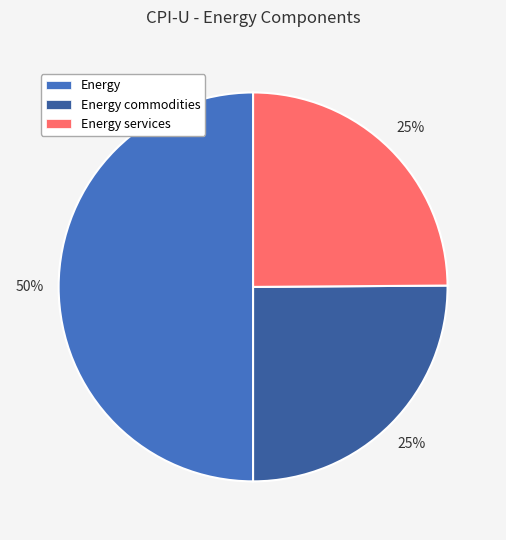

To the nearest percent, what is the difference between the Energy and Energy commodities slice percentages?

25%